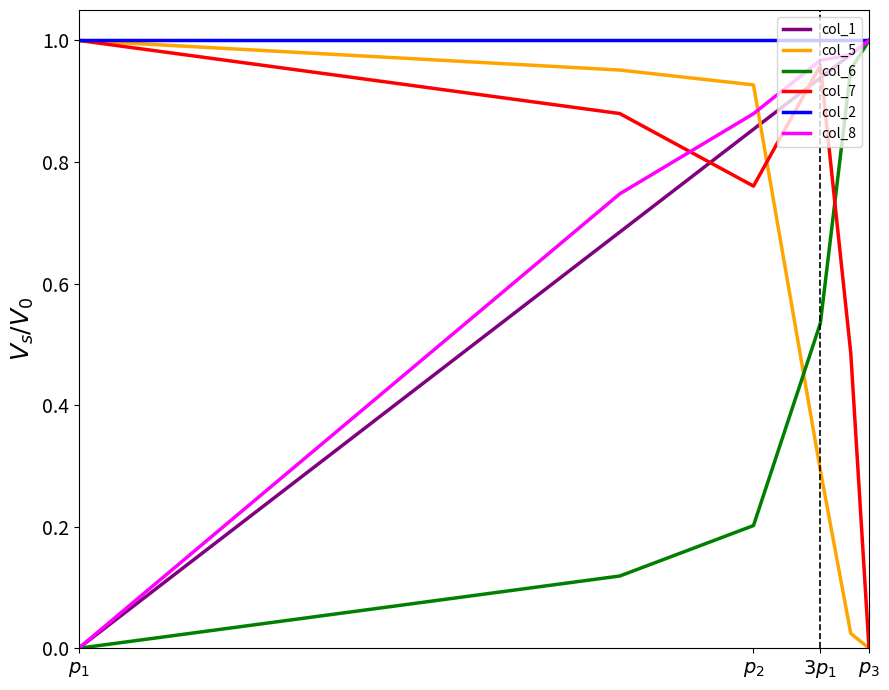

Which series has the largest total across all categories?

col_2